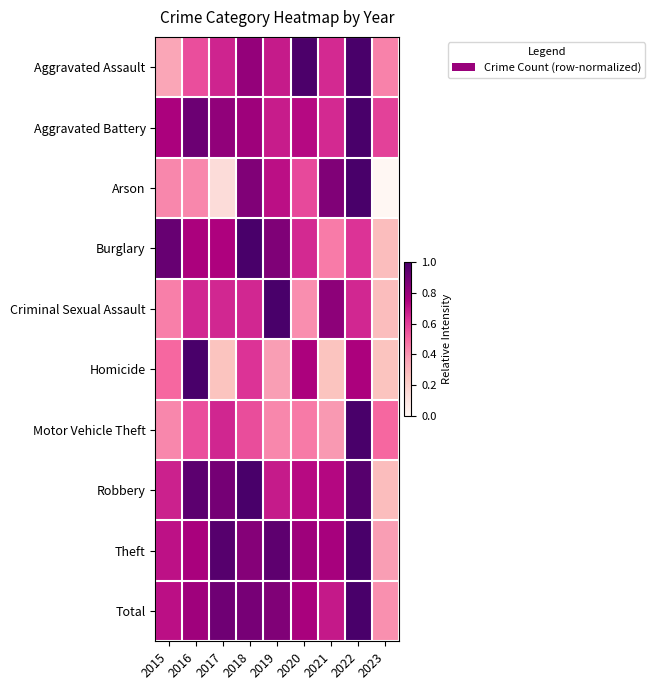

Between 2019 and 2020, which series saw the biggest shift?

Criminal Sexual Assault